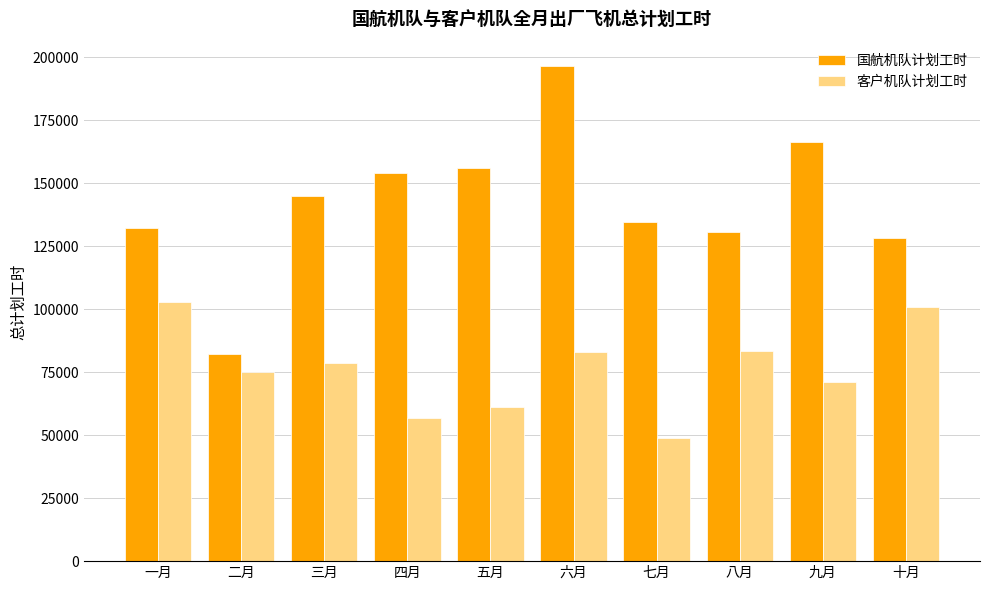

What position from the right is 七月?

4